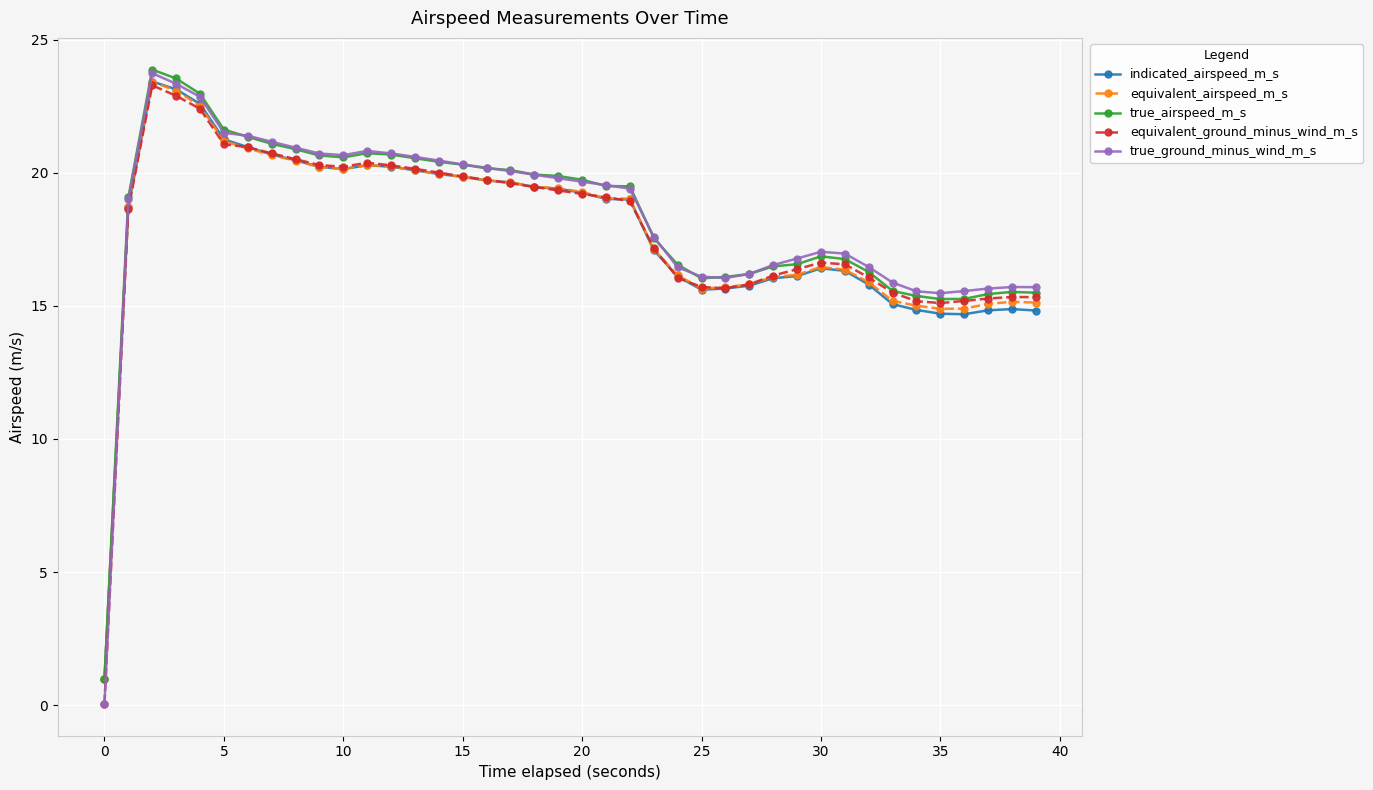

Which series has the largest range (max minus min)?

true_ground_minus_wind_m_s